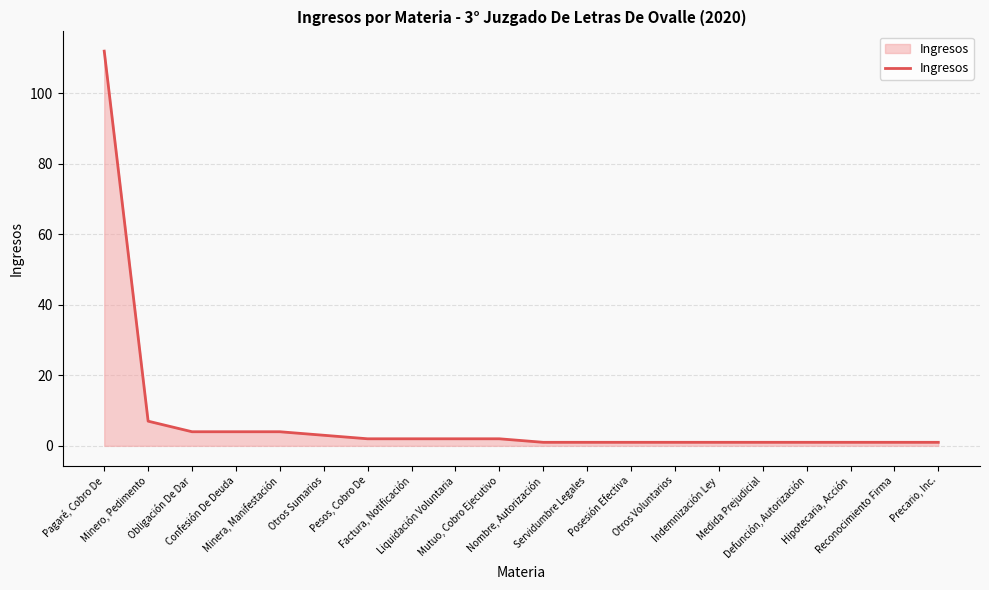

Where does the data first go above 2?

Pagaré, Cobro De